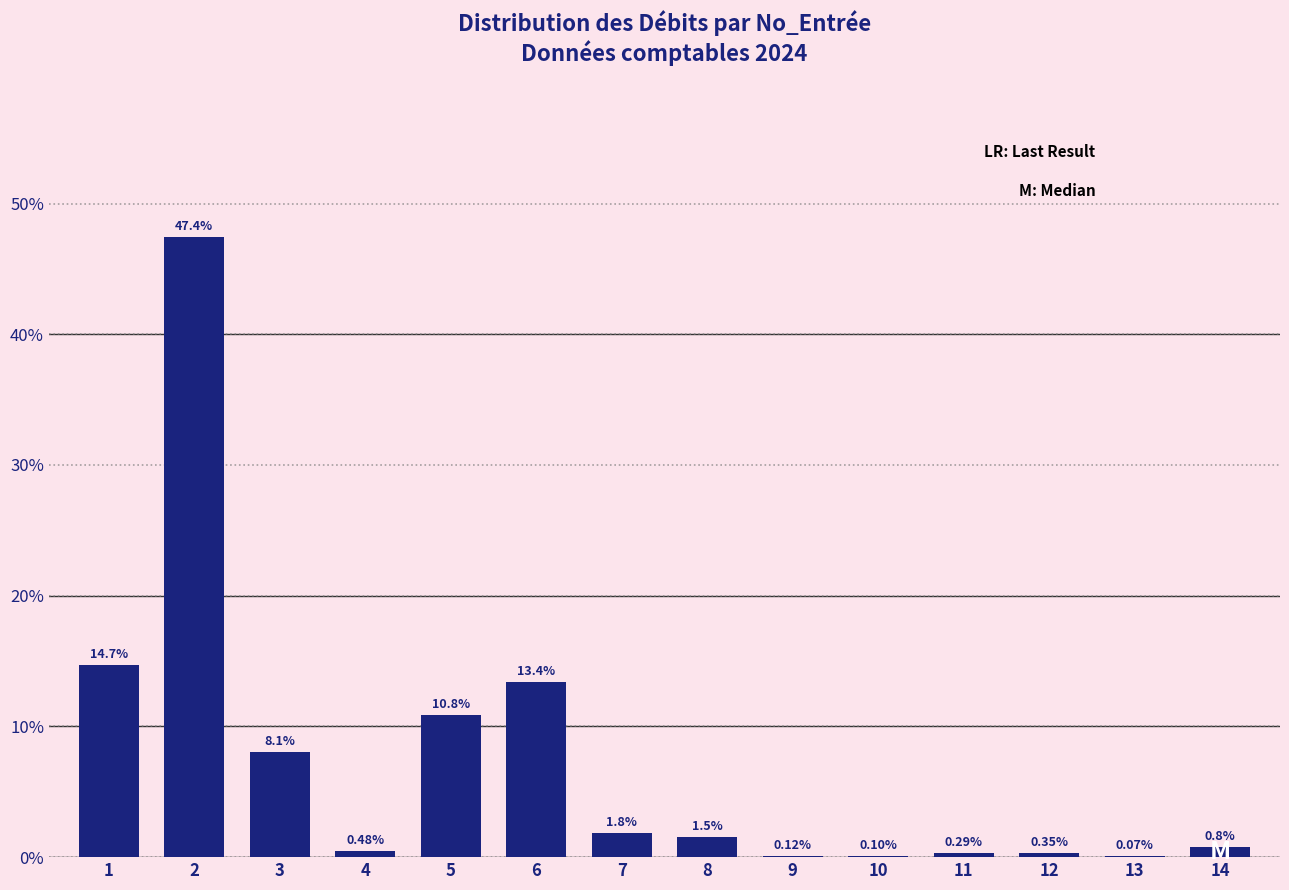

What is the change in value from 4 to 6?

+12.9